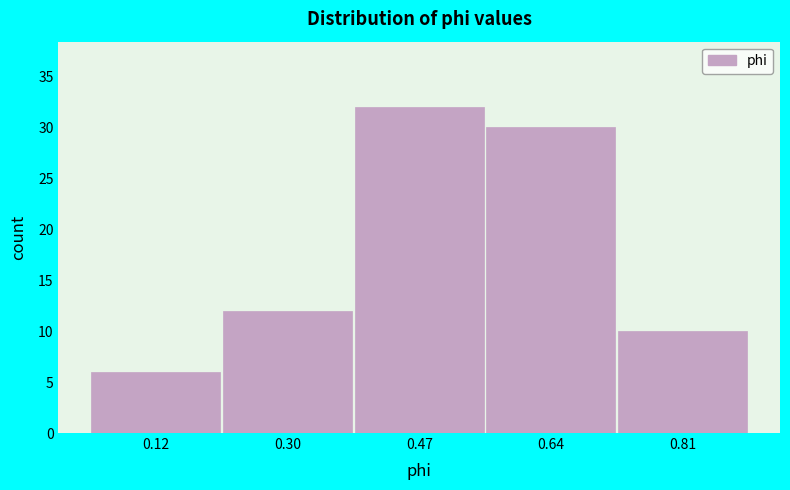

Reading left to right, list every bar in this chart as the range it spans on the x-axis followed by its height. Neither the bar edges nor the heights are printed on the chart, so give them approximately, as read against the axes.

0.04 to 0.20: 6
0.20 to 0.38: 12
0.38 to 0.56: 32
0.56 to 0.72: 30
0.72 to 0.90: 10